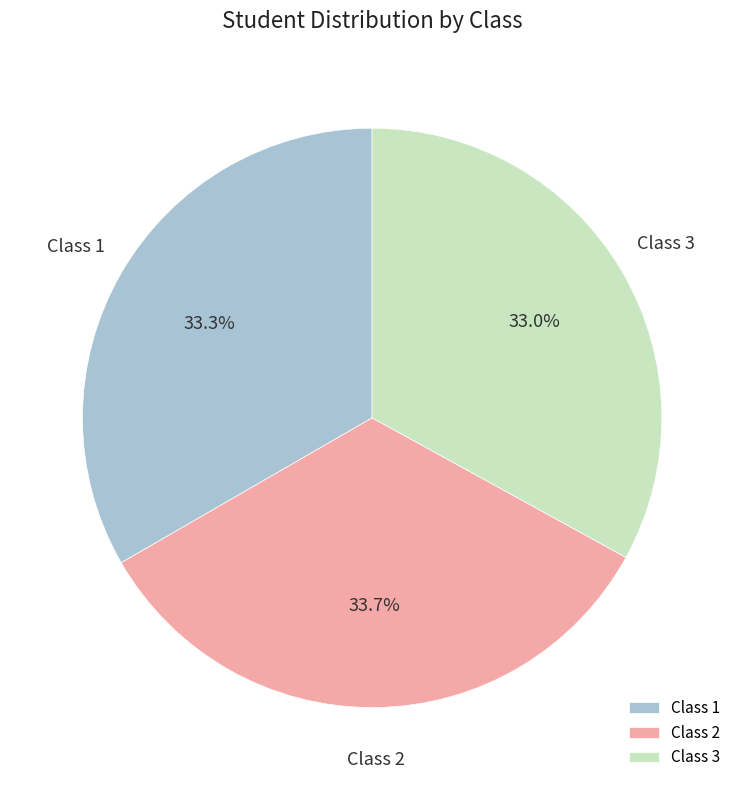

What percentage is NOT represented by Class 2?

66.3%